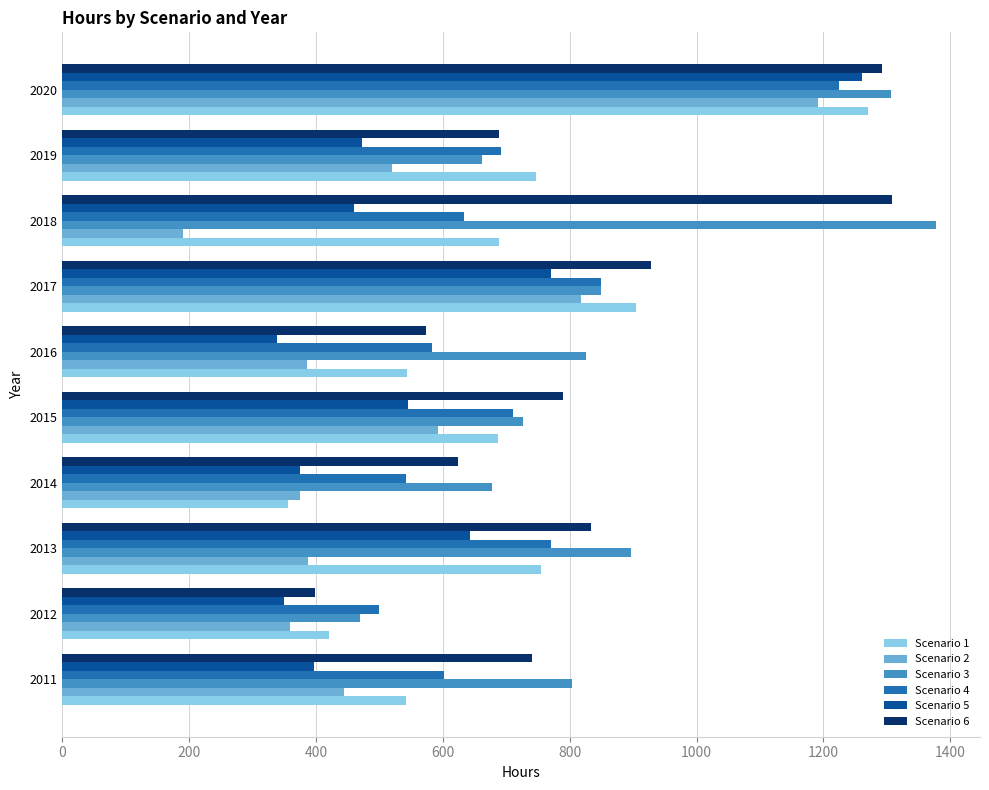

At which category is the sum across all series the highest?

2020